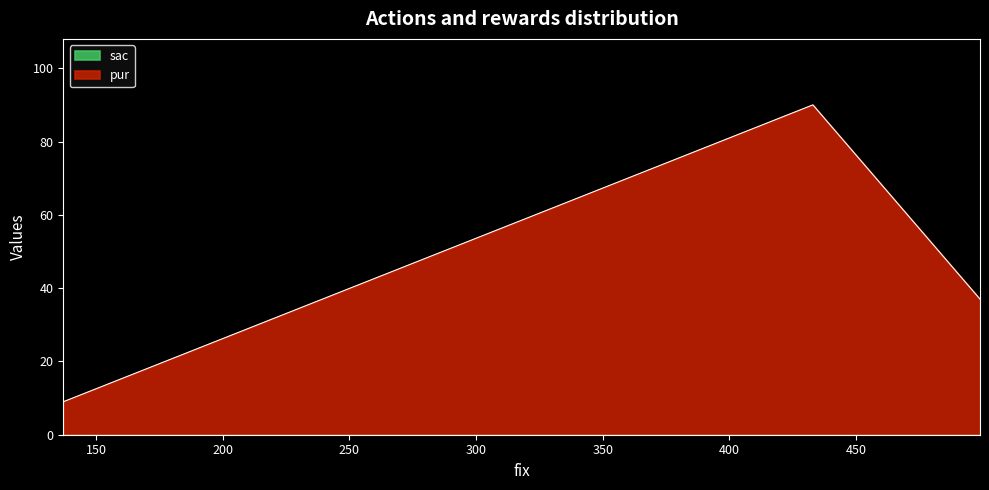

What is the total value across all series at 499?

37